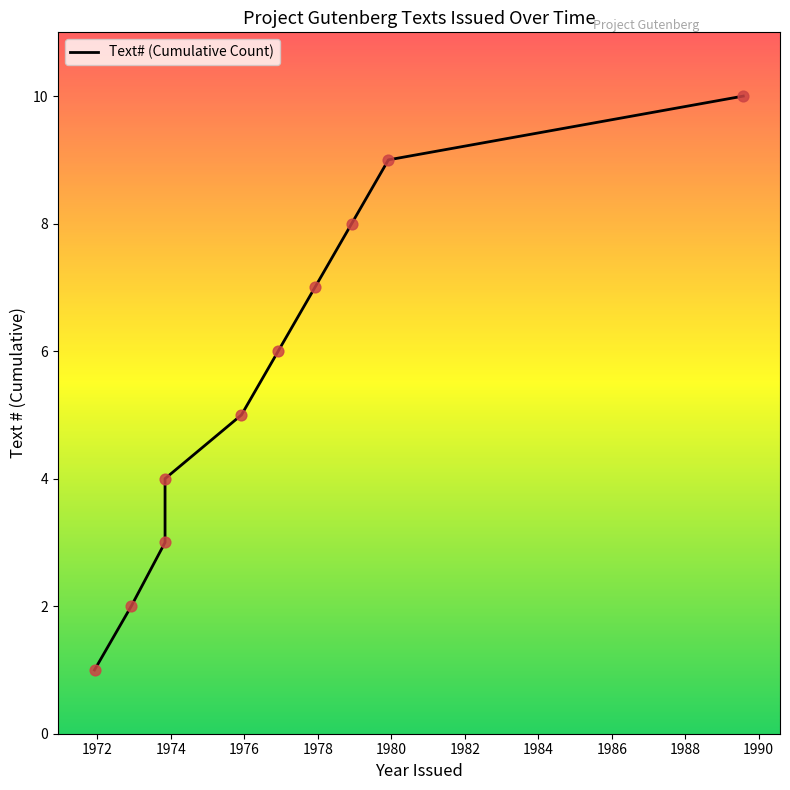

Which has a higher value, 1973-11-01 or 1976-12-01?

1976-12-01